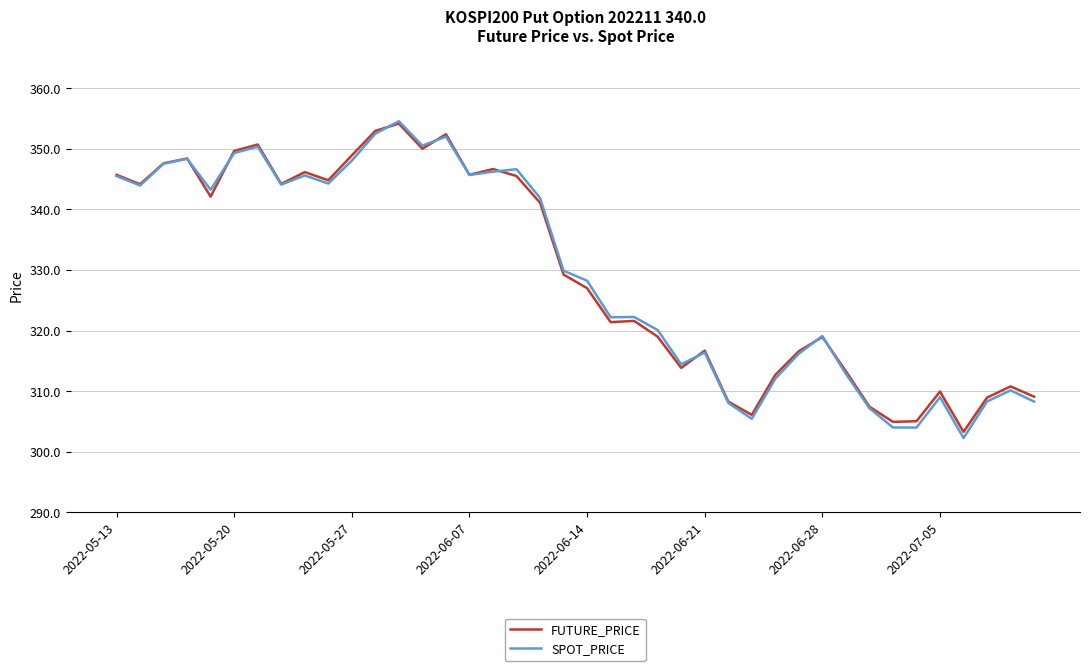

What is the minimum value shown in the chart?

302.3